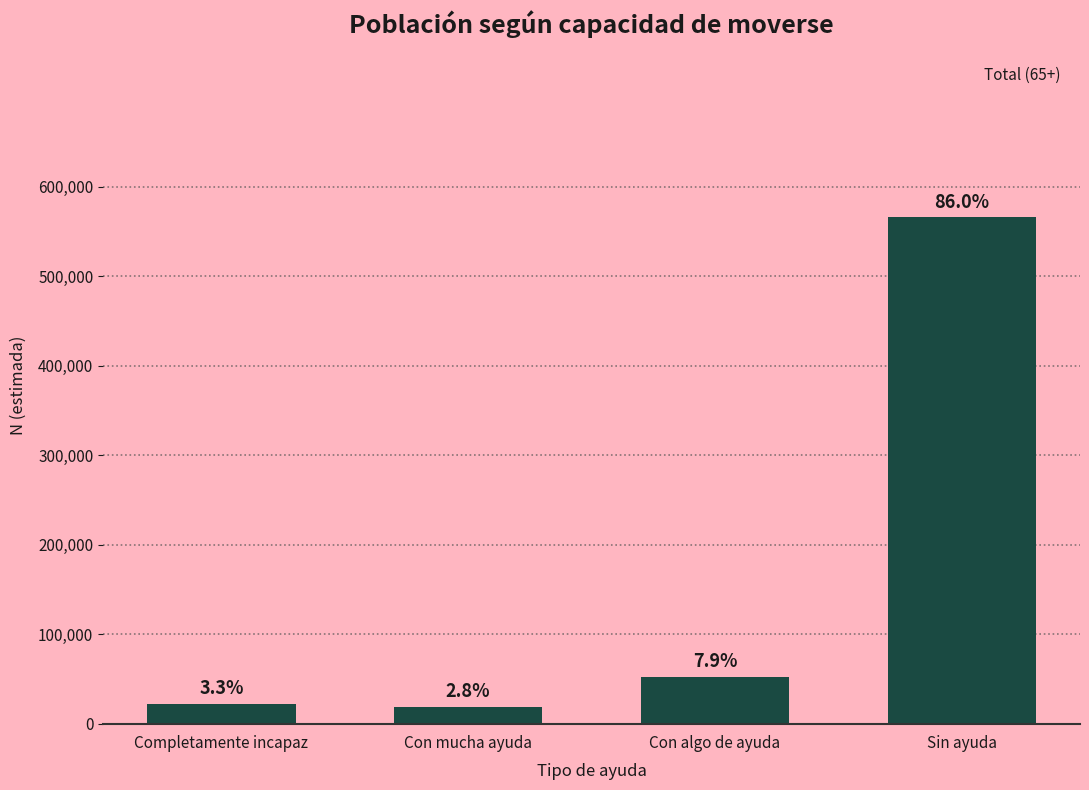

How many bars are there in total?

4